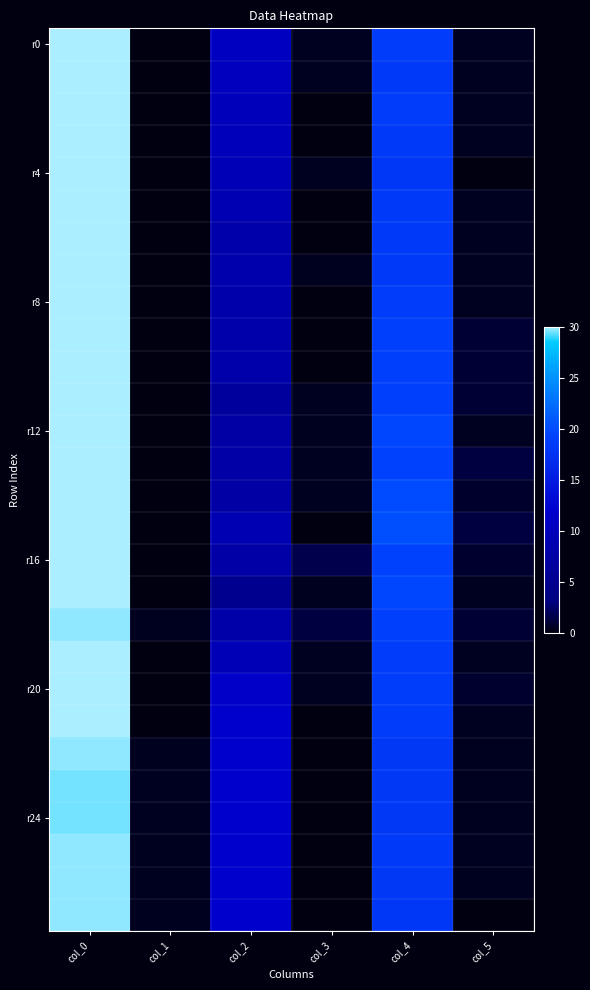

At which category is the sum across all series the highest?

col_0